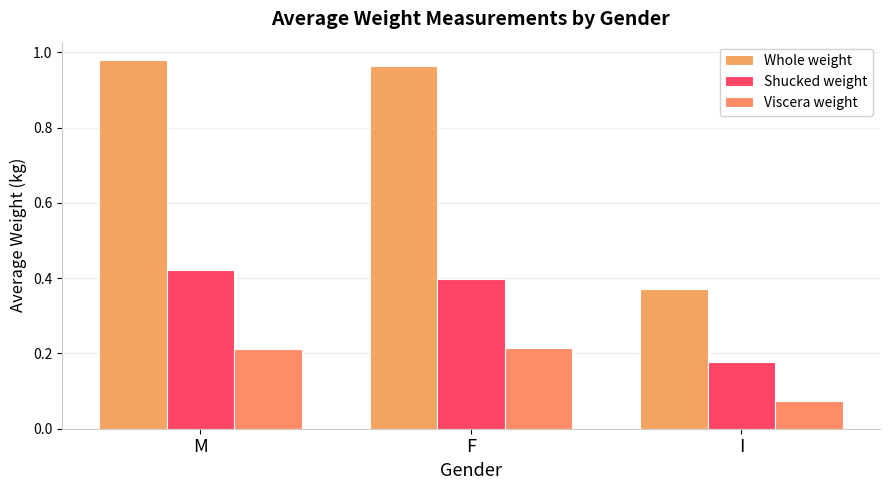

What is the highest value of the Shucked weight series?

0.4